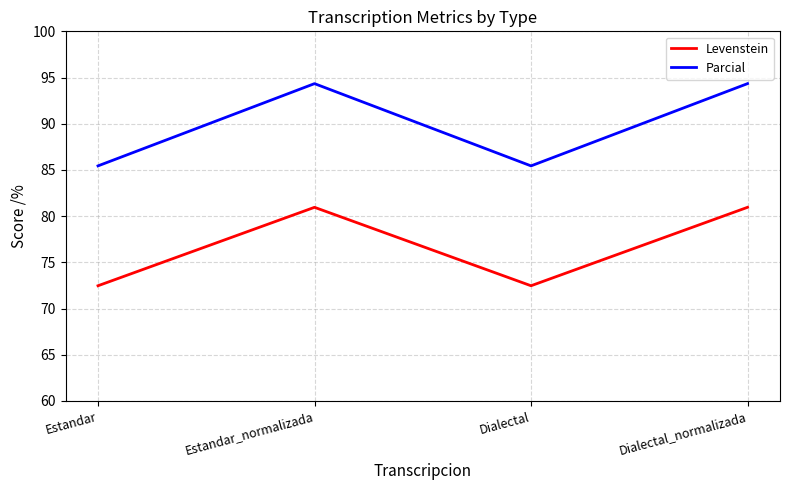

What position from the right is Dialectal?

2